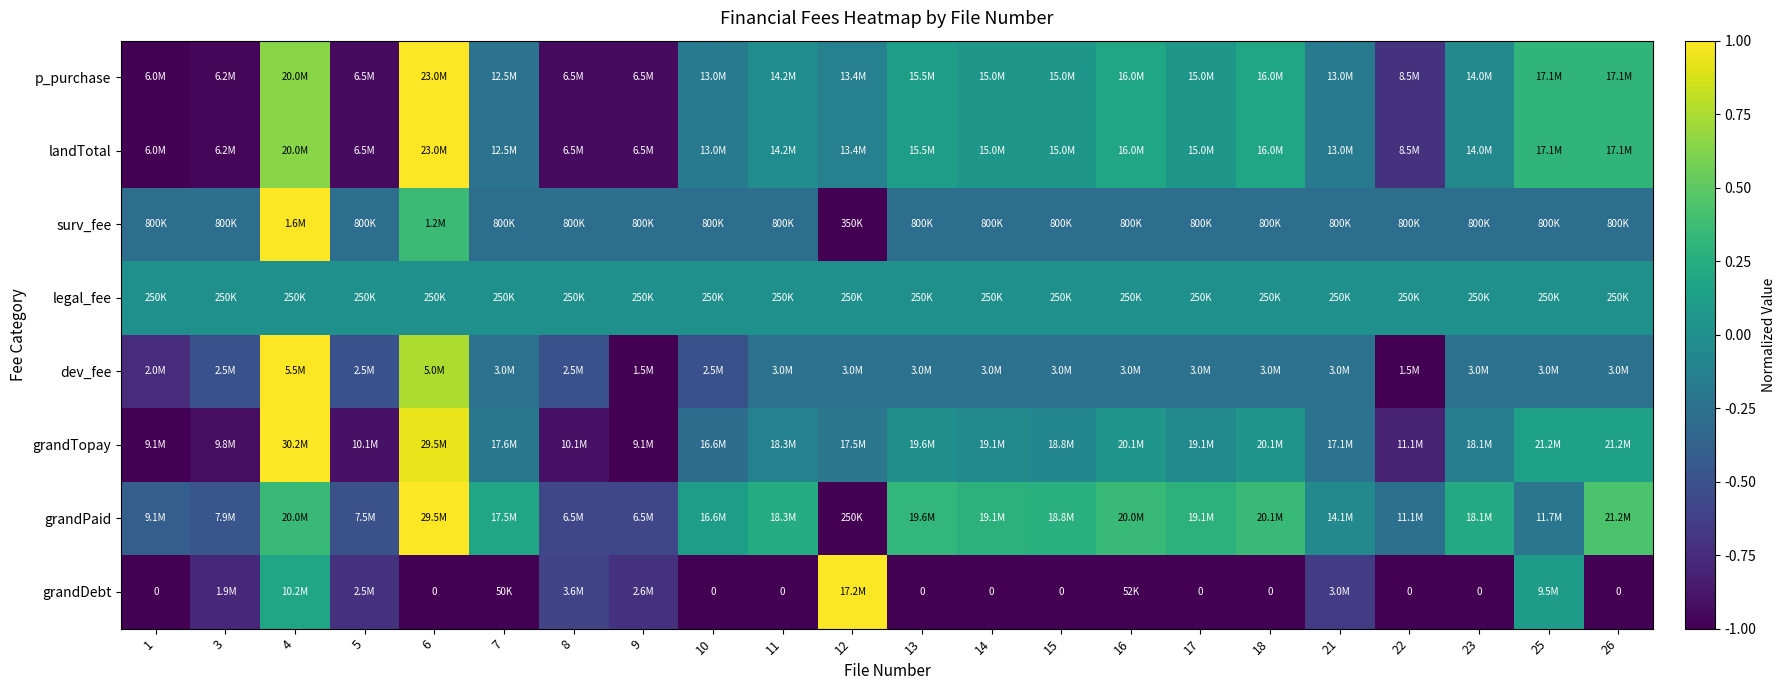

True or false: grandDebt has a value of -1.0 at 15.

True